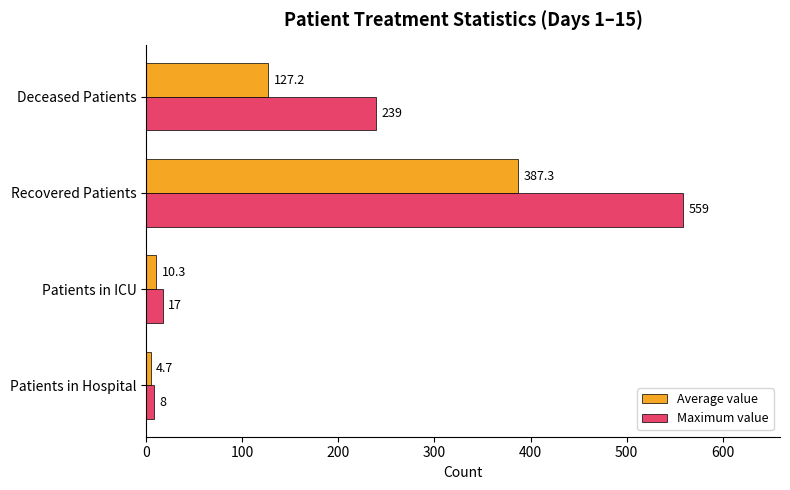

Where is Average value nearest to the value 195?

Deceased Patients